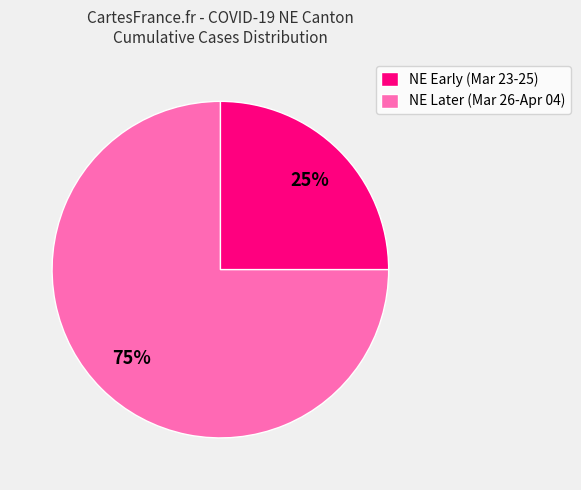

Do NE Early (Mar 23-25) and NE Later (Mar 26-Apr 04) together represent more than half of the pie?

Yes